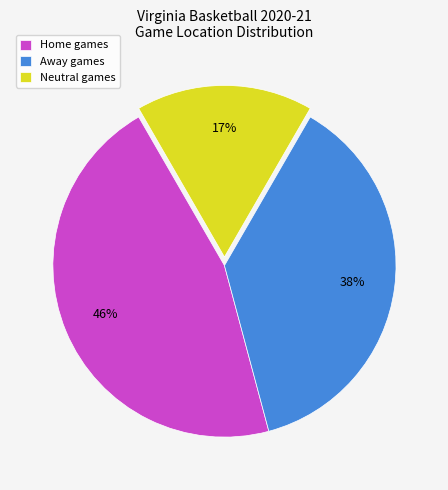

Is there a majority slice in this chart?

No